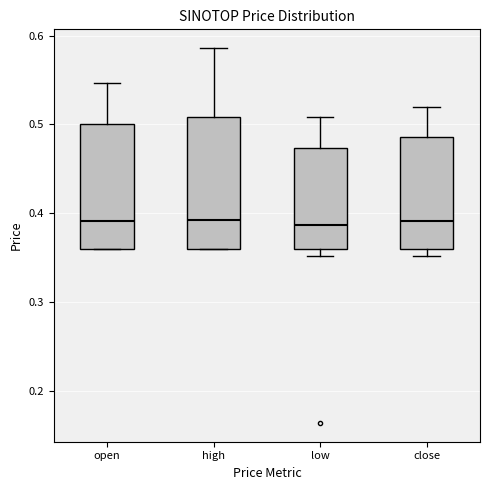

Where is the upper edge of the box for high on the y-axis? The values are not printed on the chart, so give them approximately, as read against the axis.

0.51